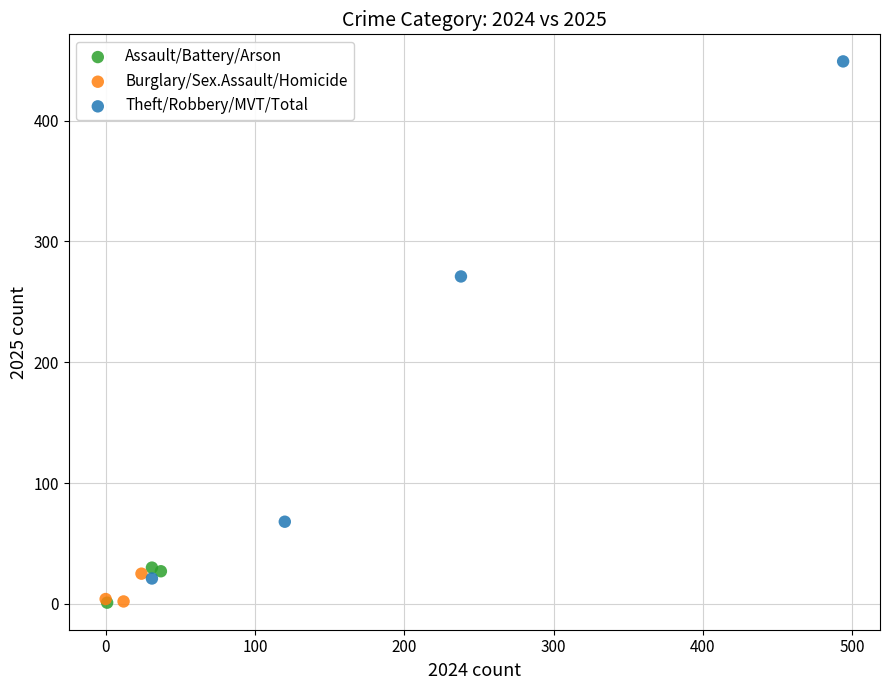

Which series has the widest spread of Y values?

Theft/Robbery/MVT/Total